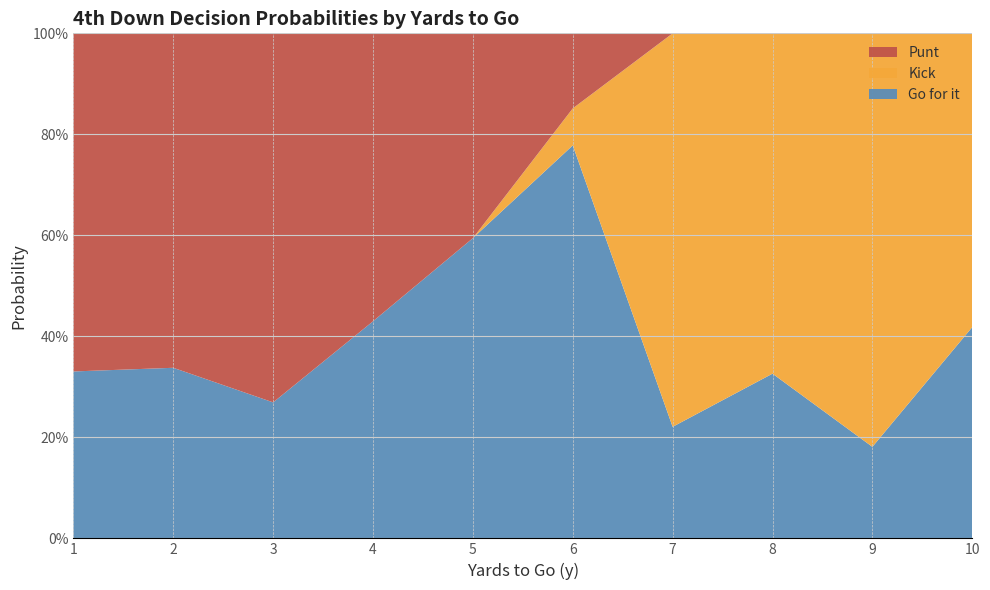

Does the chart have visible grid lines?

Yes